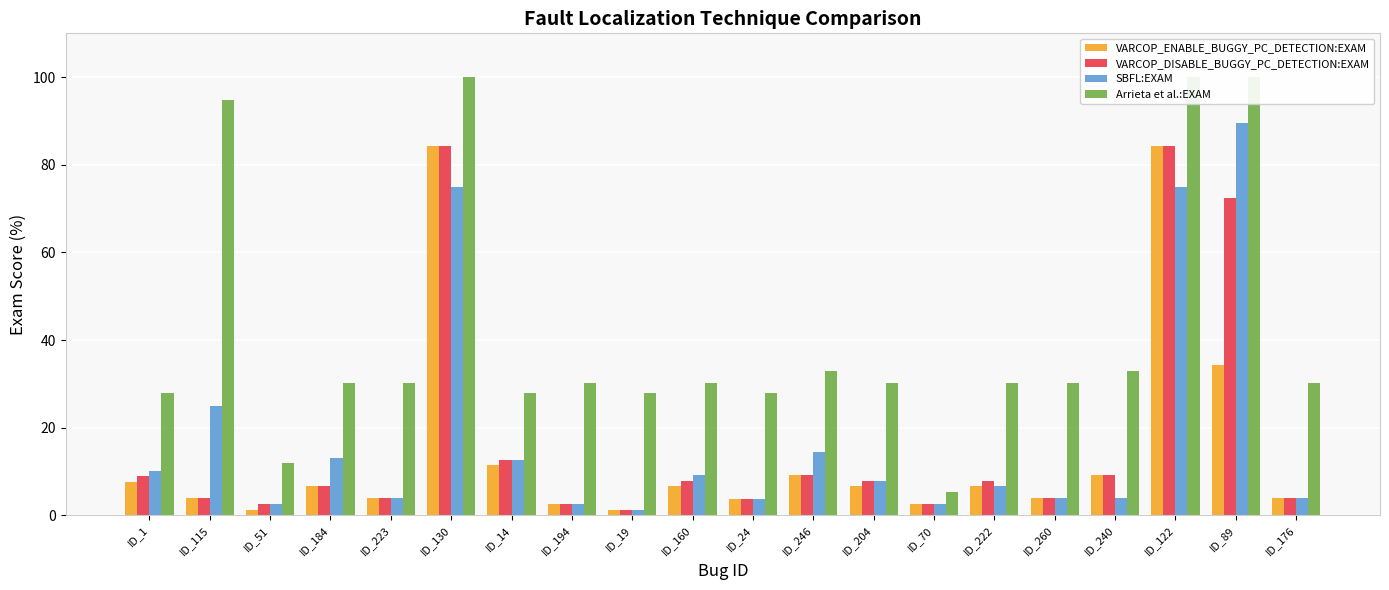

What is the minimum value for Arrieta et al.:EXAM?

5.3